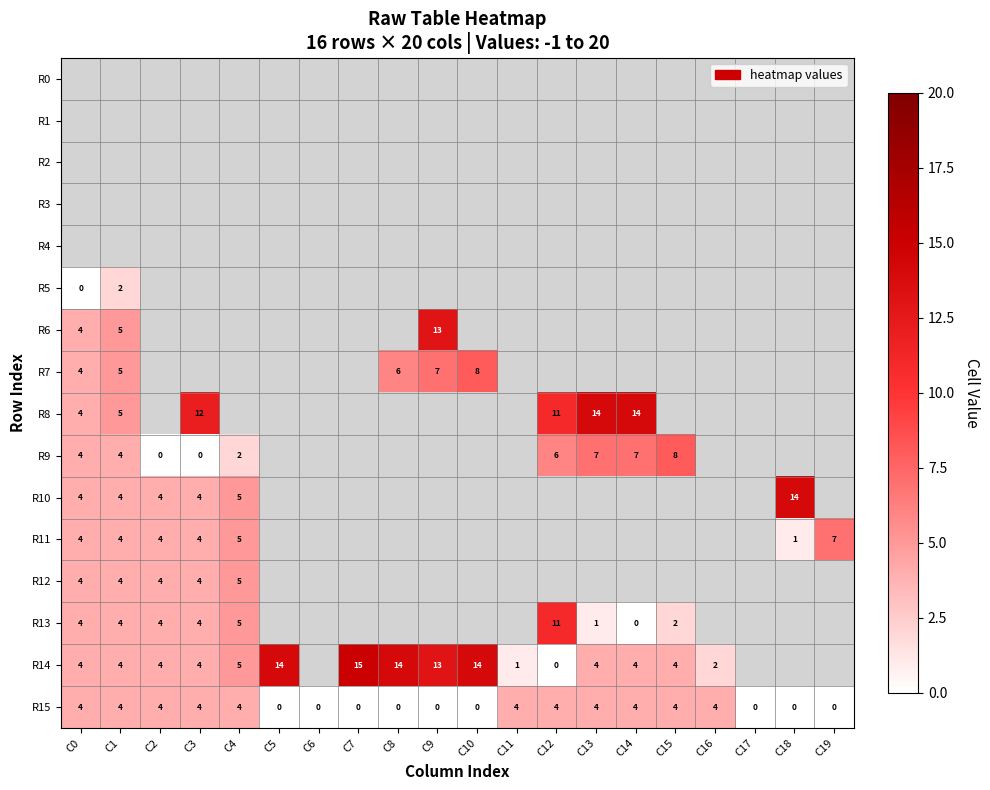

The value of R10 at C18 is 20. True or false?

False